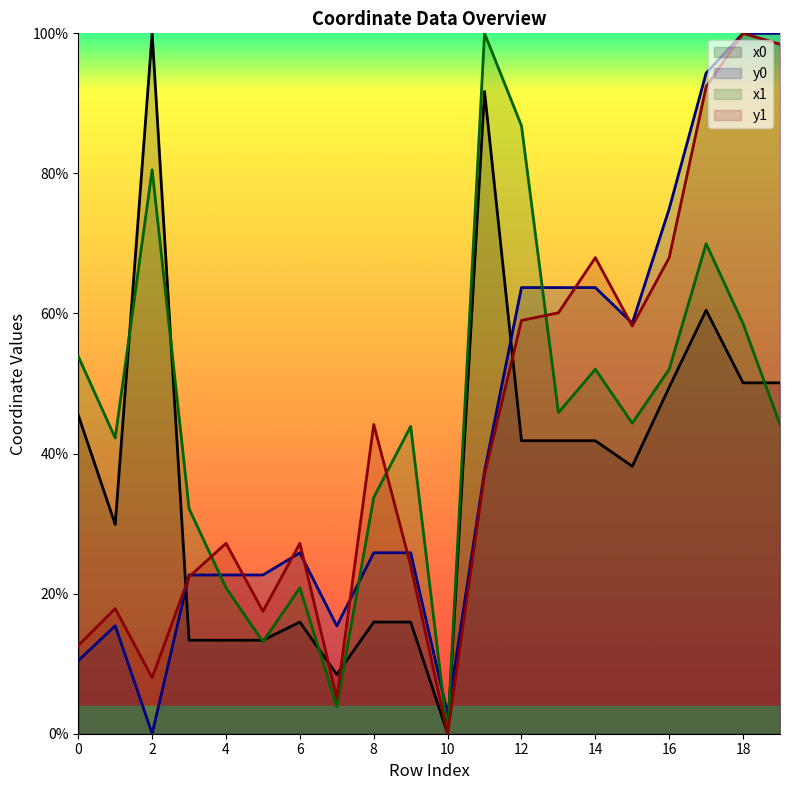

True or false: y0 and x0 intersect in this chart.

True